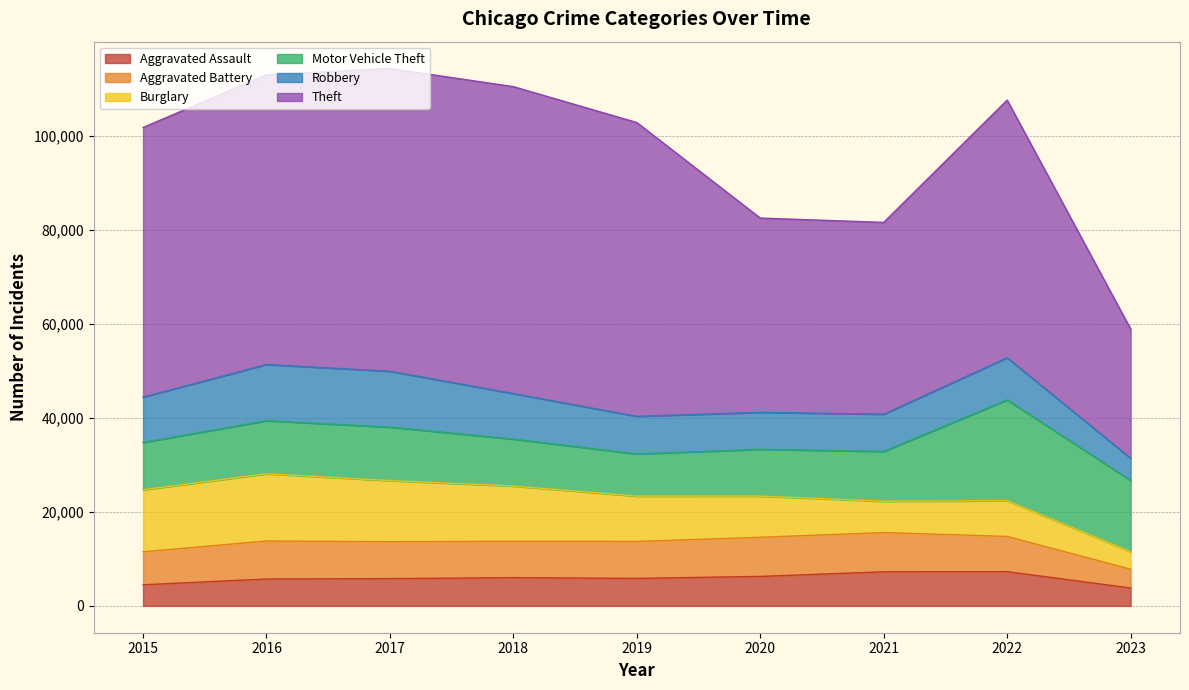

Reading left to right, what are all the values shown in this chart?

Aggravated Assault: 2015=4480	2016=5712	2017=5793	2018=6001	2019=5841	2020=6263	2021=7243	2022=7277	2023=3797
Aggravated Battery: 2015=7018	2016=8085	2017=7845	2018=7734	2019=7857	2020=8319	2021=8345	2022=7486	2023=4006
Burglary: 2015=13184	2016=14289	2017=13001	2018=11746	2019=9638	2020=8757	2021=6659	2022=7592	2023=3733
Motor Vehicle Theft: 2015=10068	2016=11286	2017=11380	2018=9985	2019=8977	2020=9959	2021=10601	2022=21448	2023=15135
Robbery: 2015=9638	2016=11960	2017=11880	2018=9680	2019=7994	2020=7855	2021=7917	2022=8964	2023=4724
Theft: 2015=57350	2016=61621	2017=64383	2018=65286	2019=62491	2020=41320	2021=40794	2022=54803	2023=27492